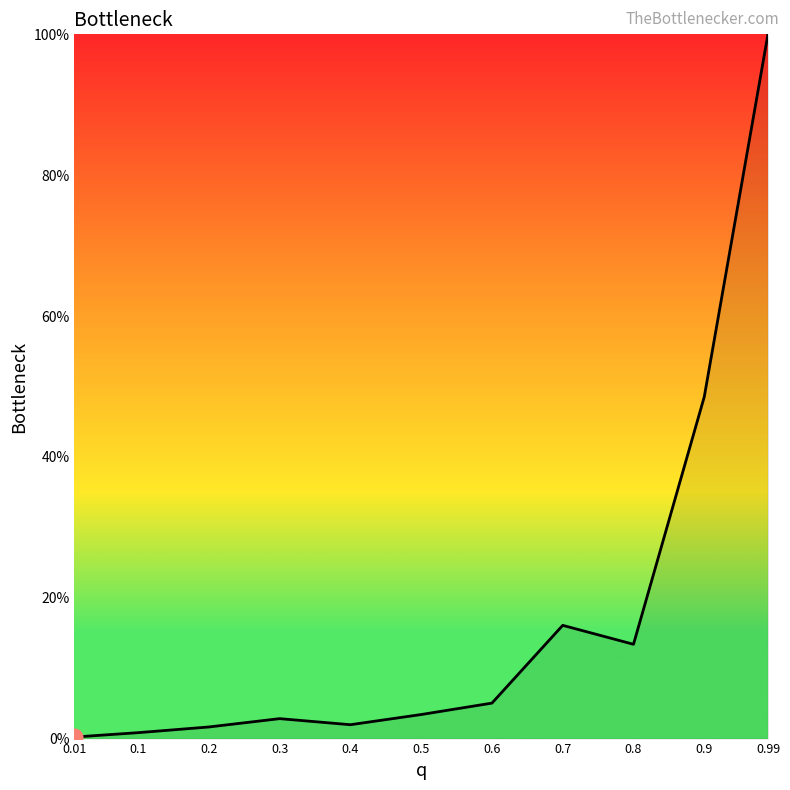

What is the greatest value displayed?

100.0